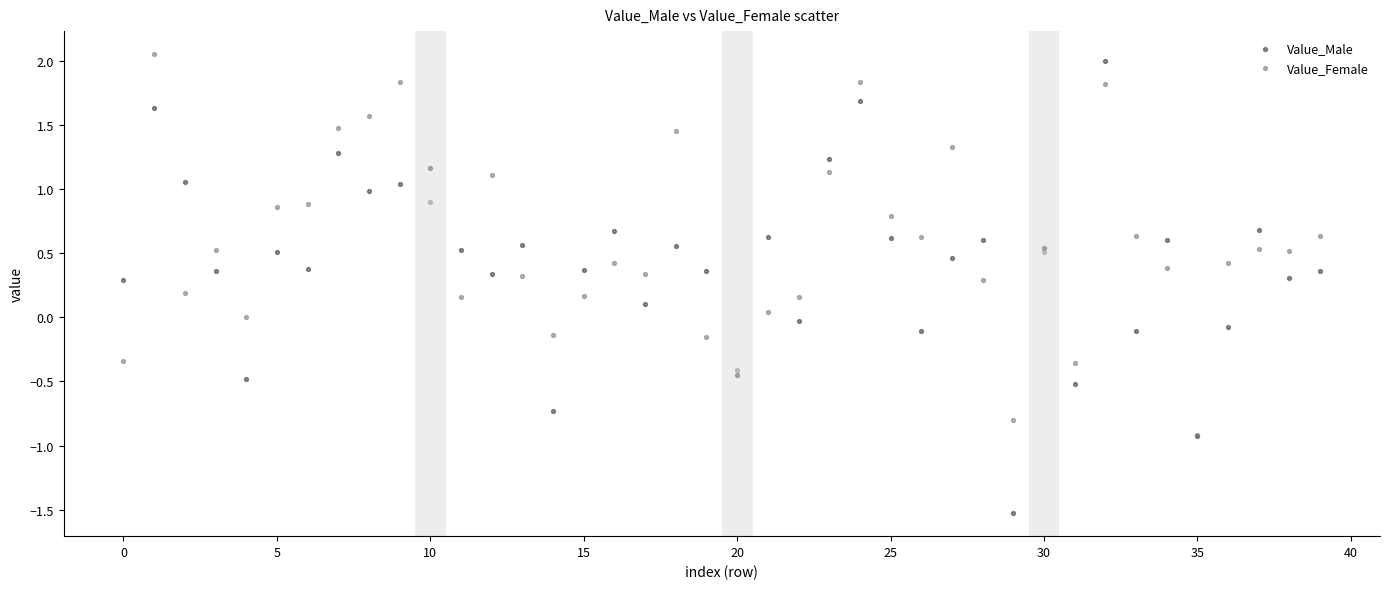

What are all the series names shown in the legend?

Value_Male, Value_Female